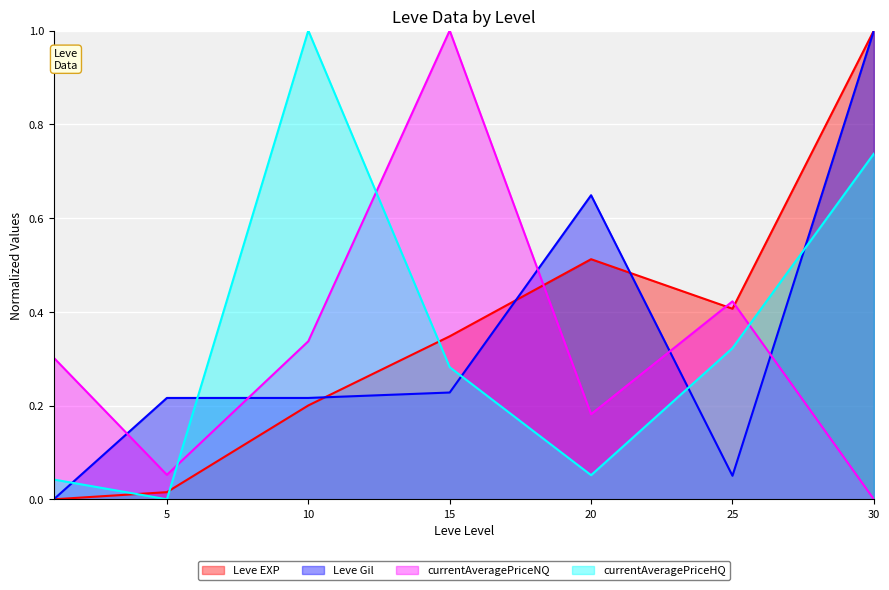

At which category is the sum across all series the highest?

30